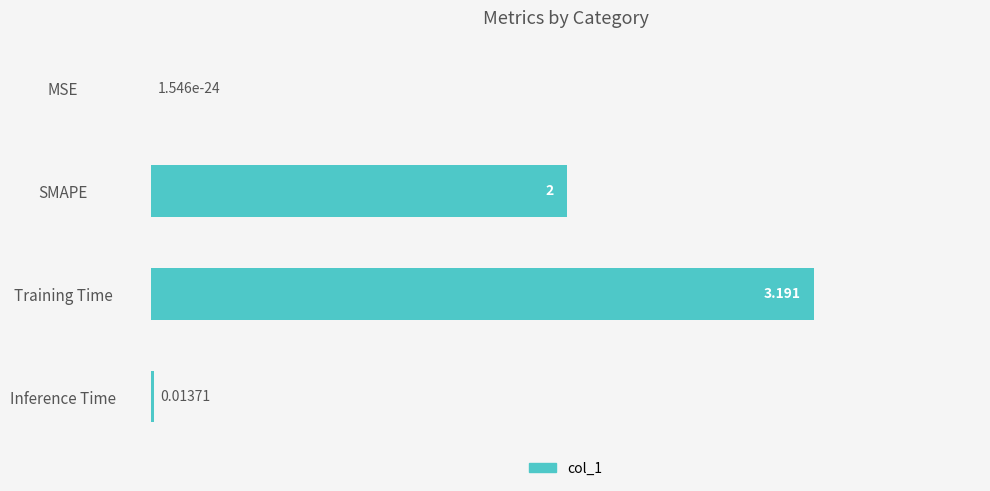

Where is the data nearest to the value 1?

Inference Time